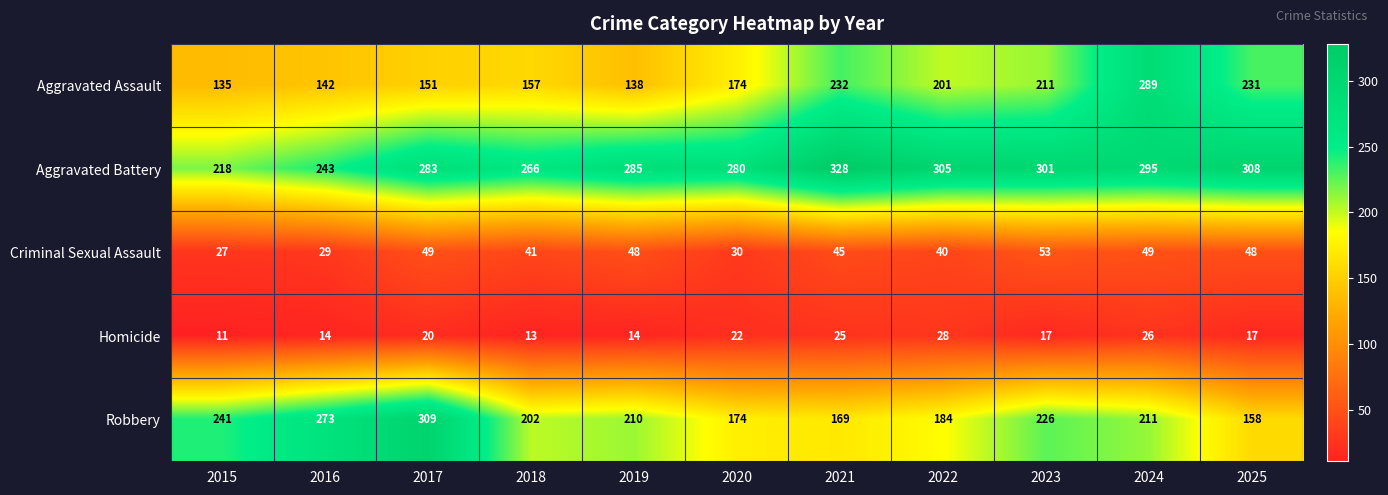

What is the sum of all Aggravated Battery values?

3112